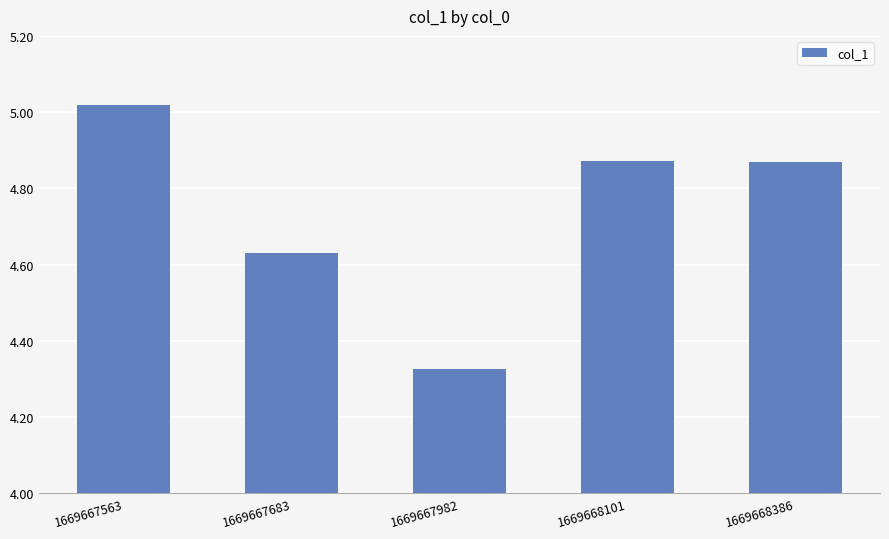

What is the difference between the maximum and second lowest values?

0.4